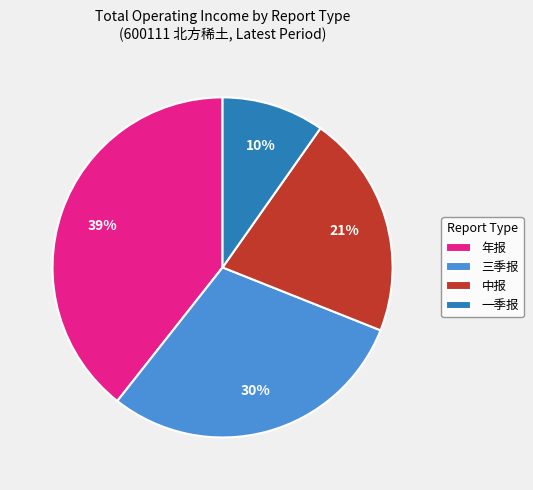

How many slices are in this pie chart?

4